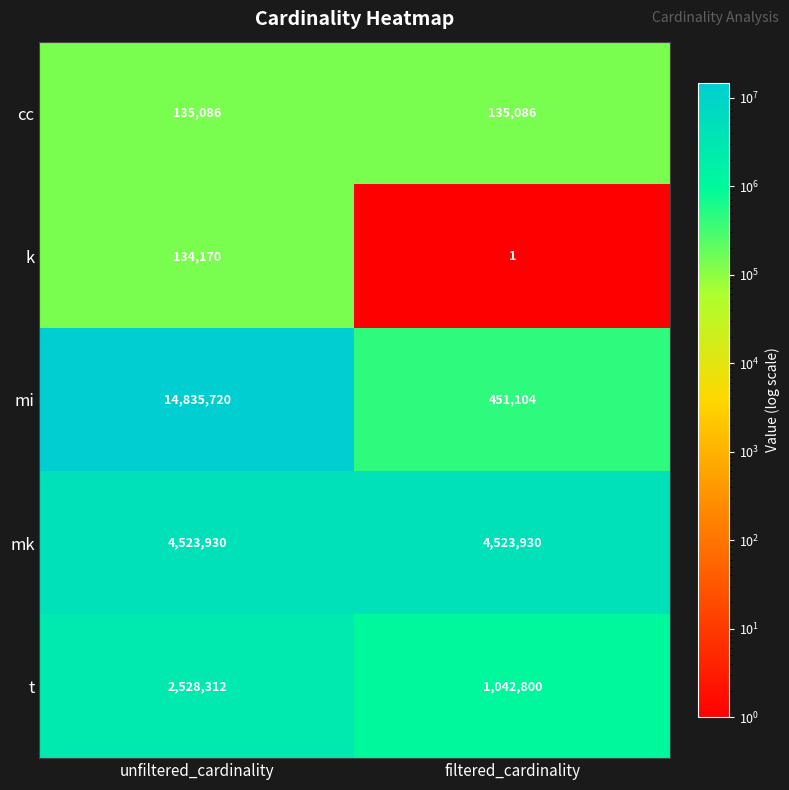

What is the average value of the mi series?

7643412